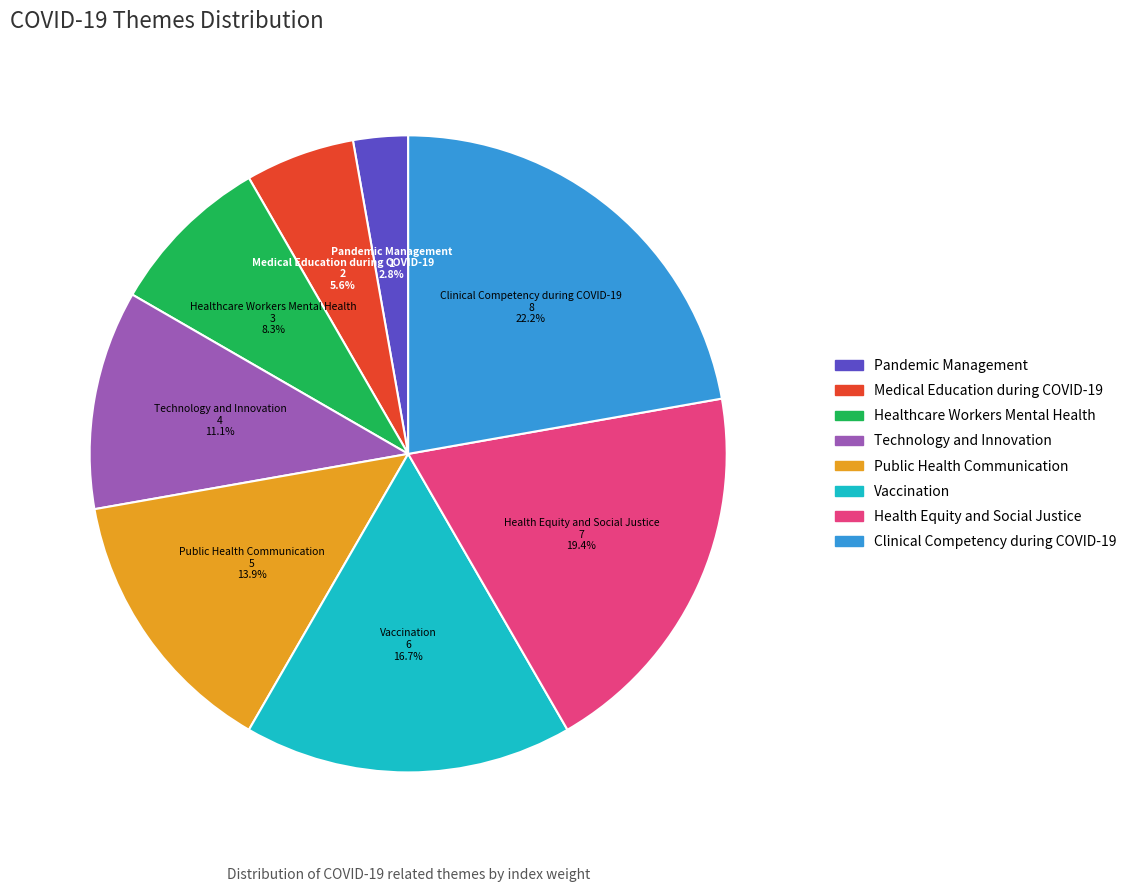

How much of the chart is everything except Clinical Competency during COVID-19?

77.8%